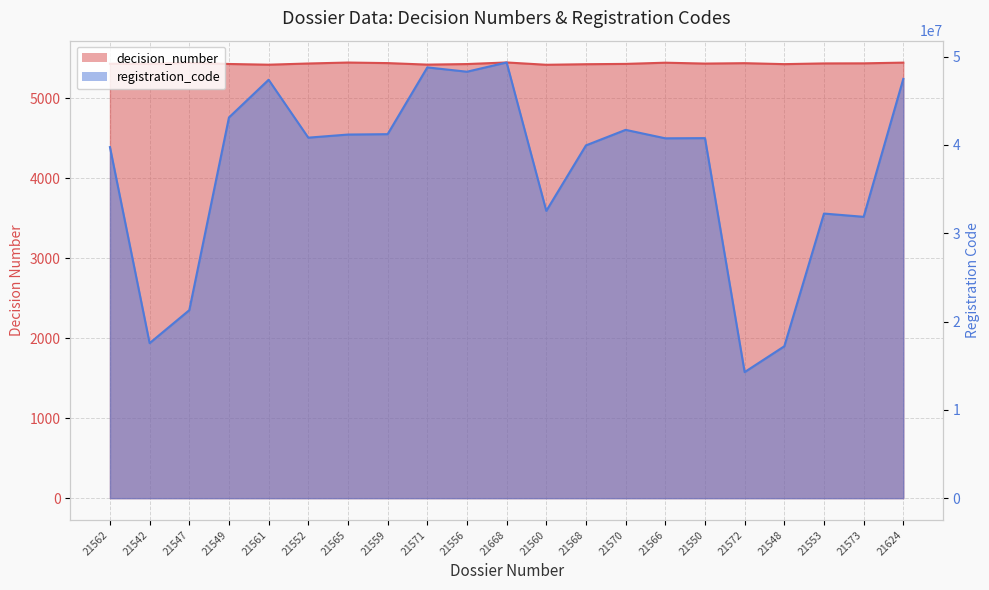

True or false: registration_code and decision_number cross at least once.

False